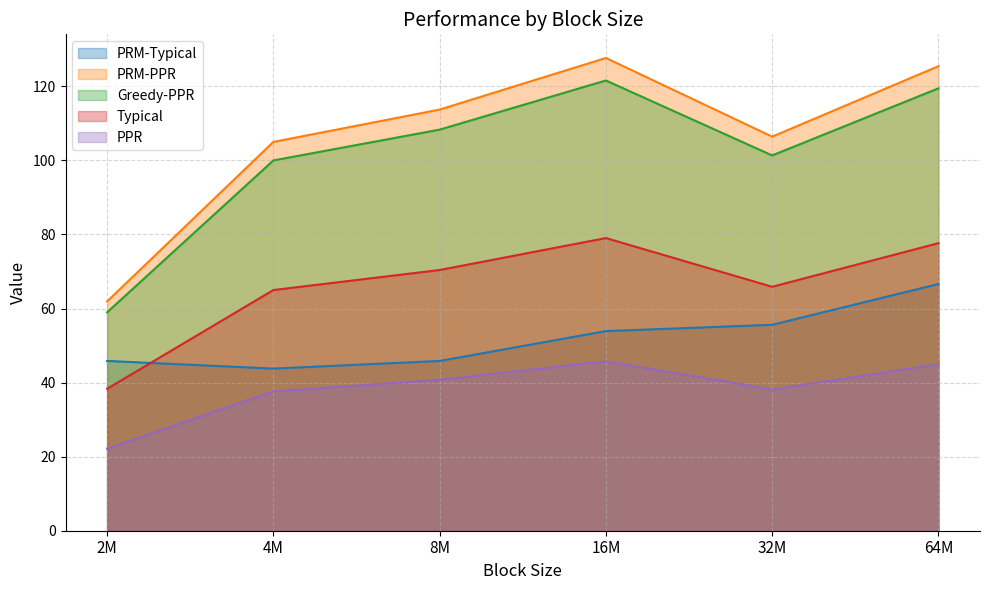

What is the greatest value displayed?

127.6